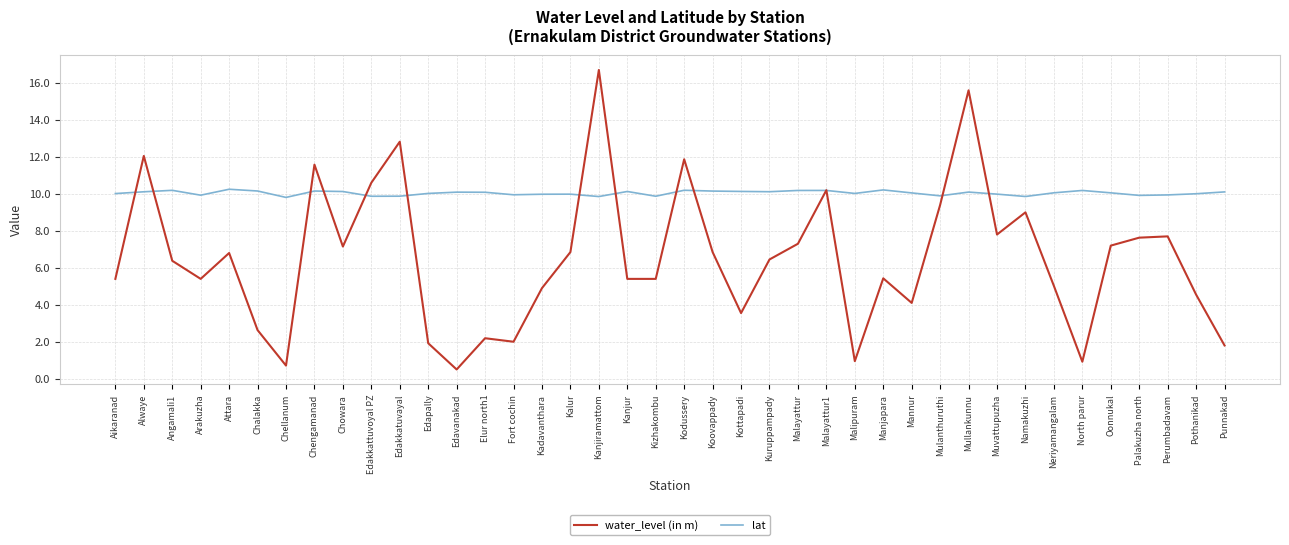

What position from the left is Attara?

5